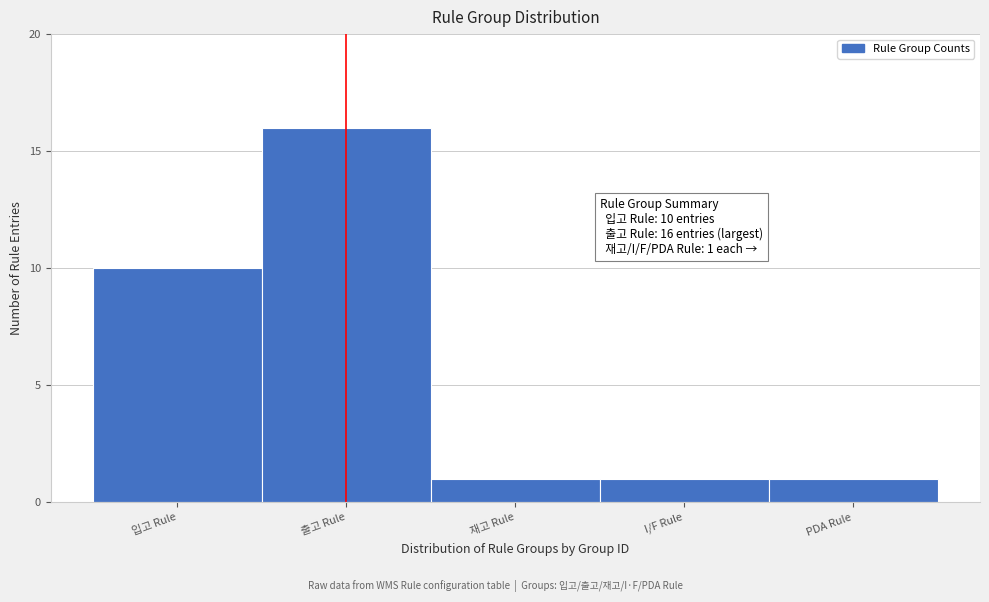

Reading right to left, extract all data points from this chart.

PDA Rule=1	I/F Rule=1	재고 Rule=1	출고 Rule=16	입고 Rule=10